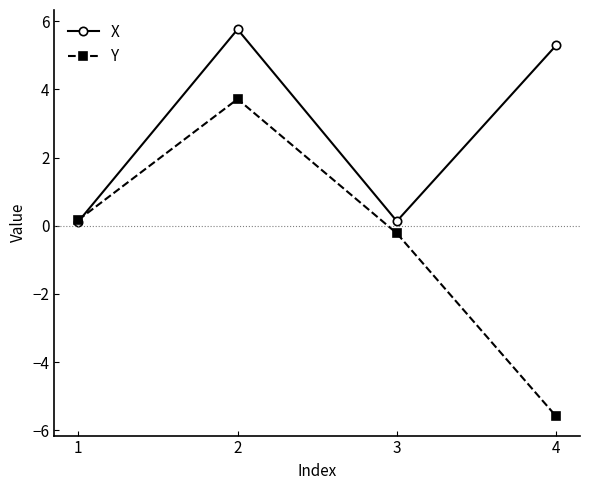

Is the value of X at 2 greater than the value of Y at 2?

Yes